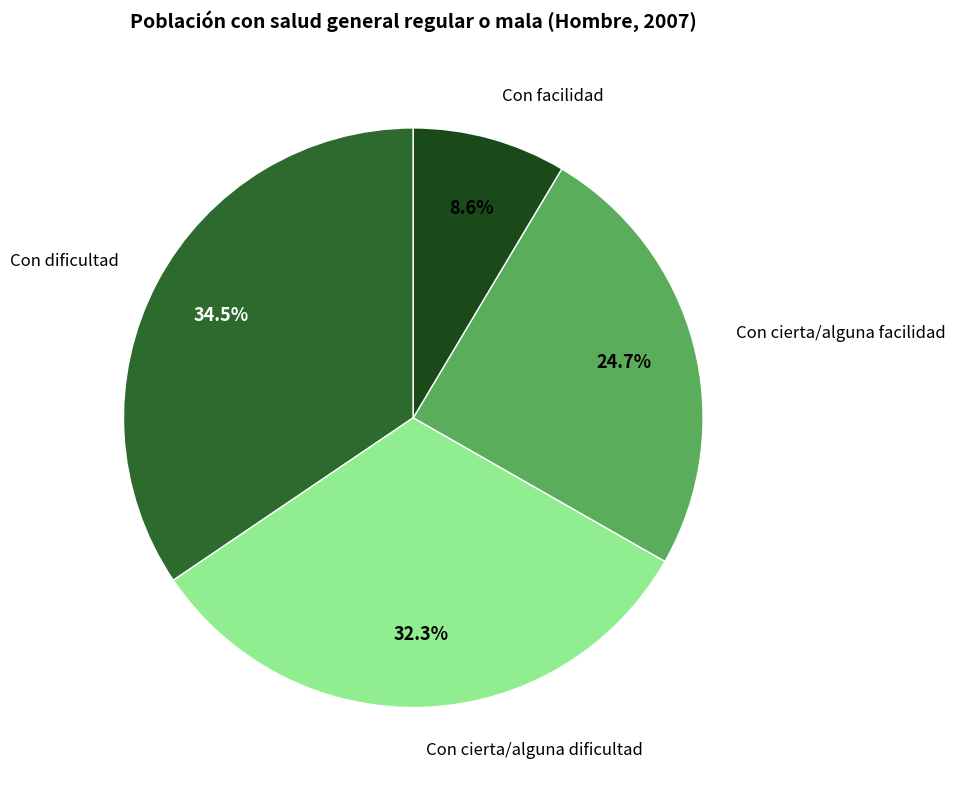

Does any single category account for the majority?

No